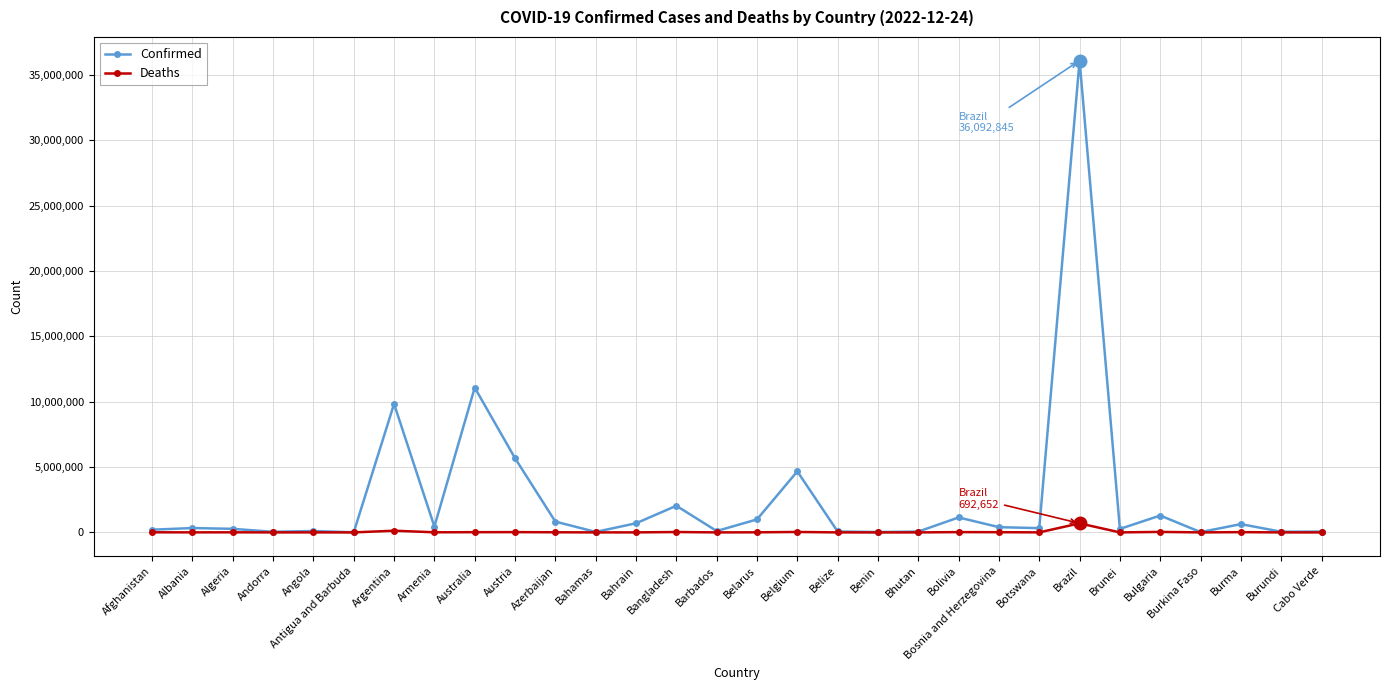

The value of Confirmed at Bulgaria is 1291147. True or false?

True